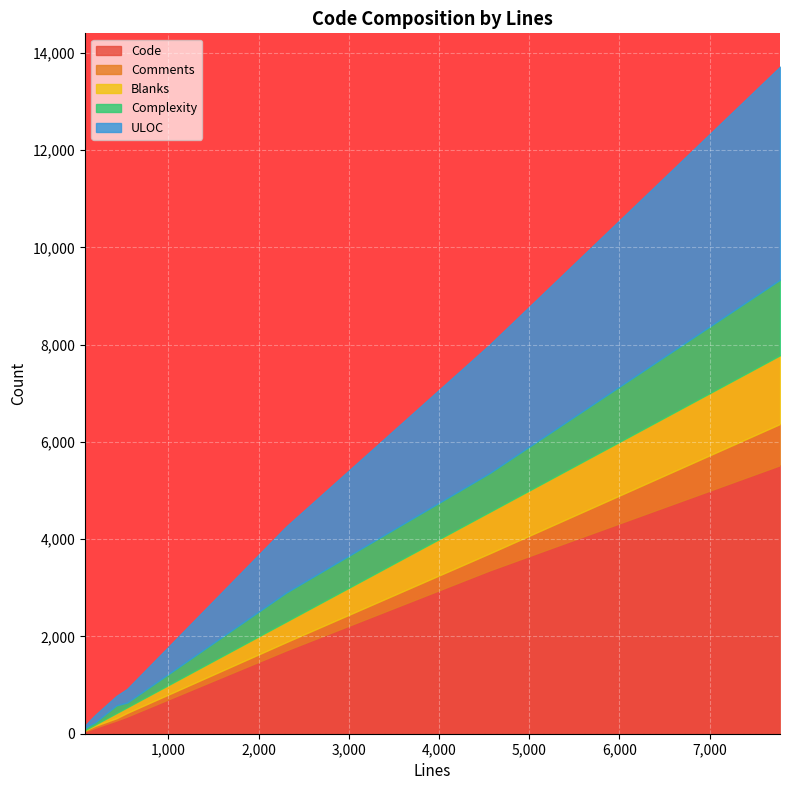

Which category has the lowest value in the Comments series?

75